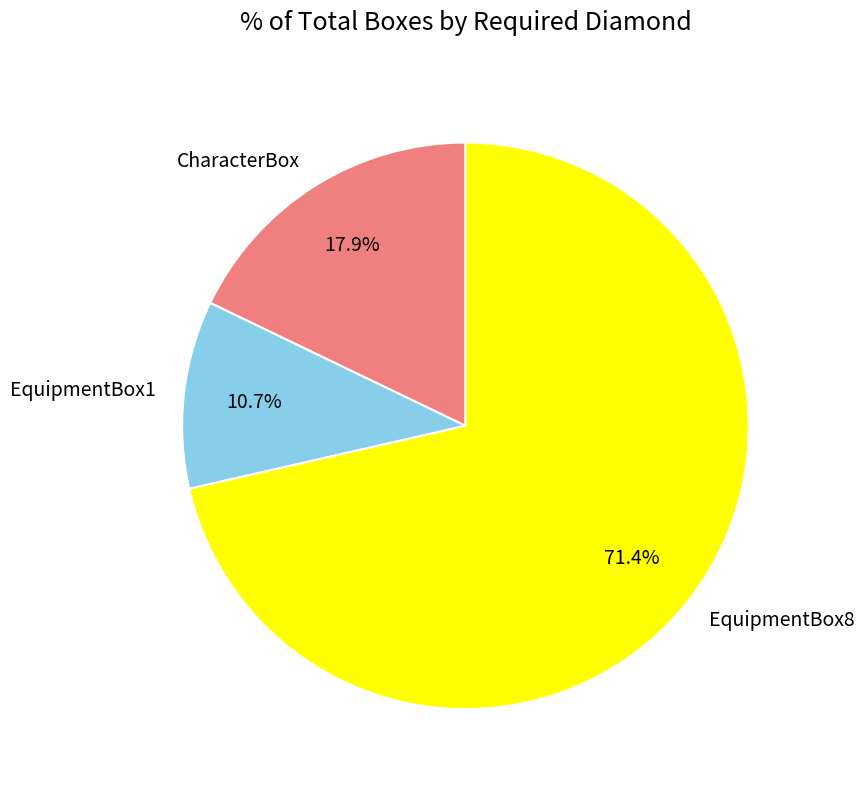

Does EquipmentBox1 represent more than half of the total?

No